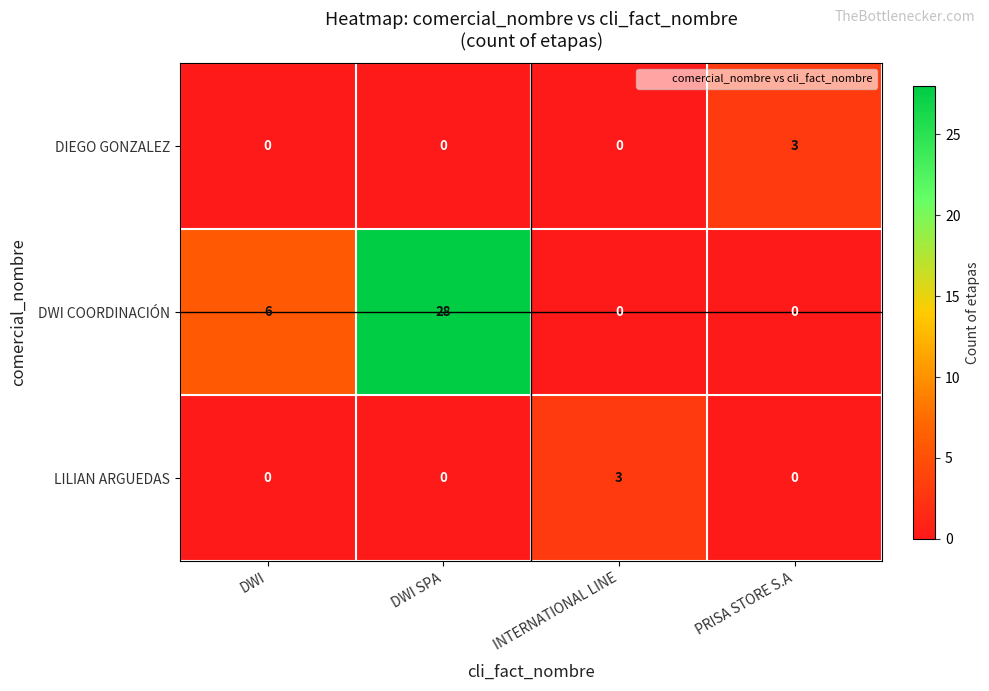

How many distinct data groups are displayed?

3